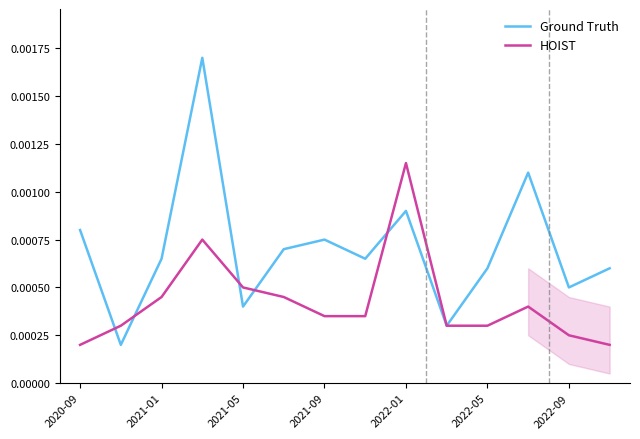

Between 2021-05 and 2022-01, which series saw the biggest shift?

HOIST